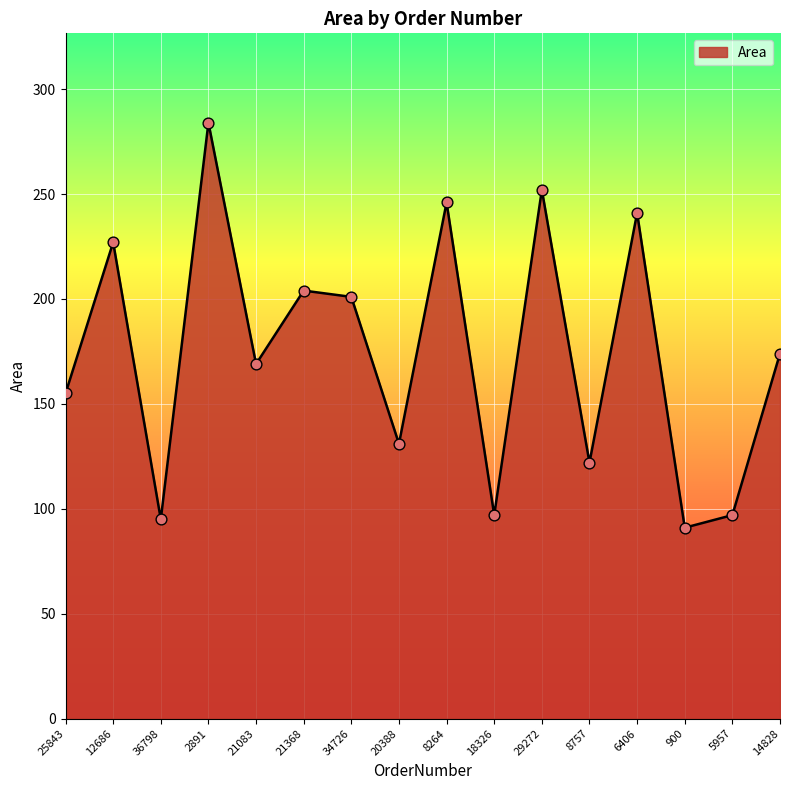

What is the change in value from 8757 to 900?

-31